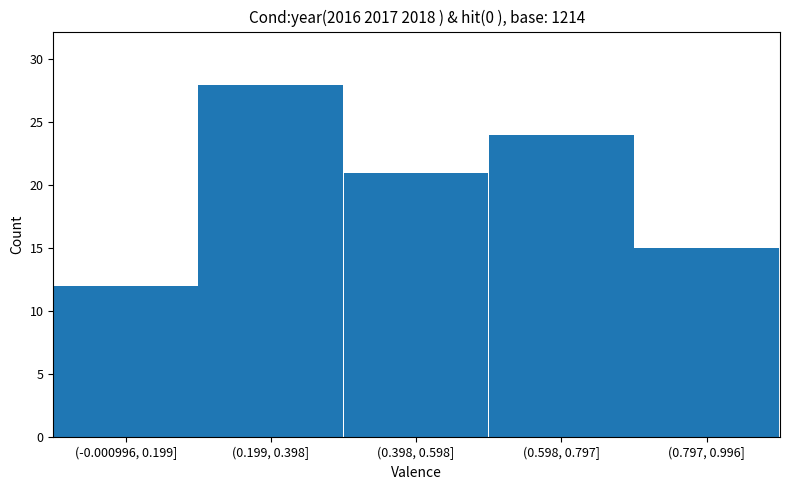

Reading right to left, what are all the values shown in this chart?

15	24	21	28	12